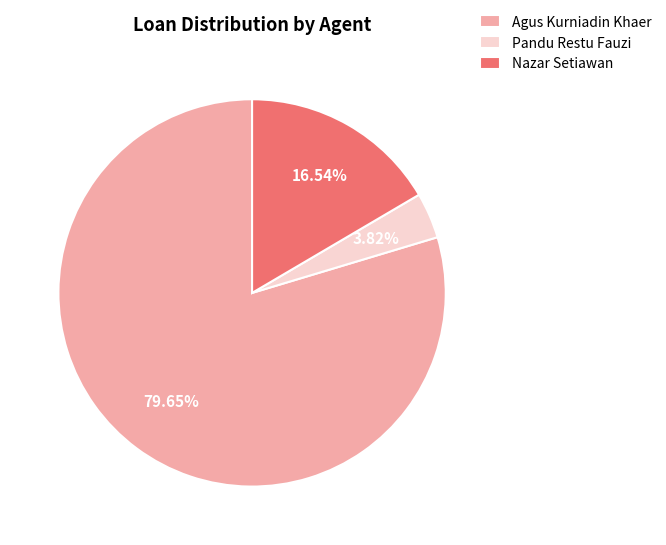

To the nearest percent, what is the average slice percentage?

33%